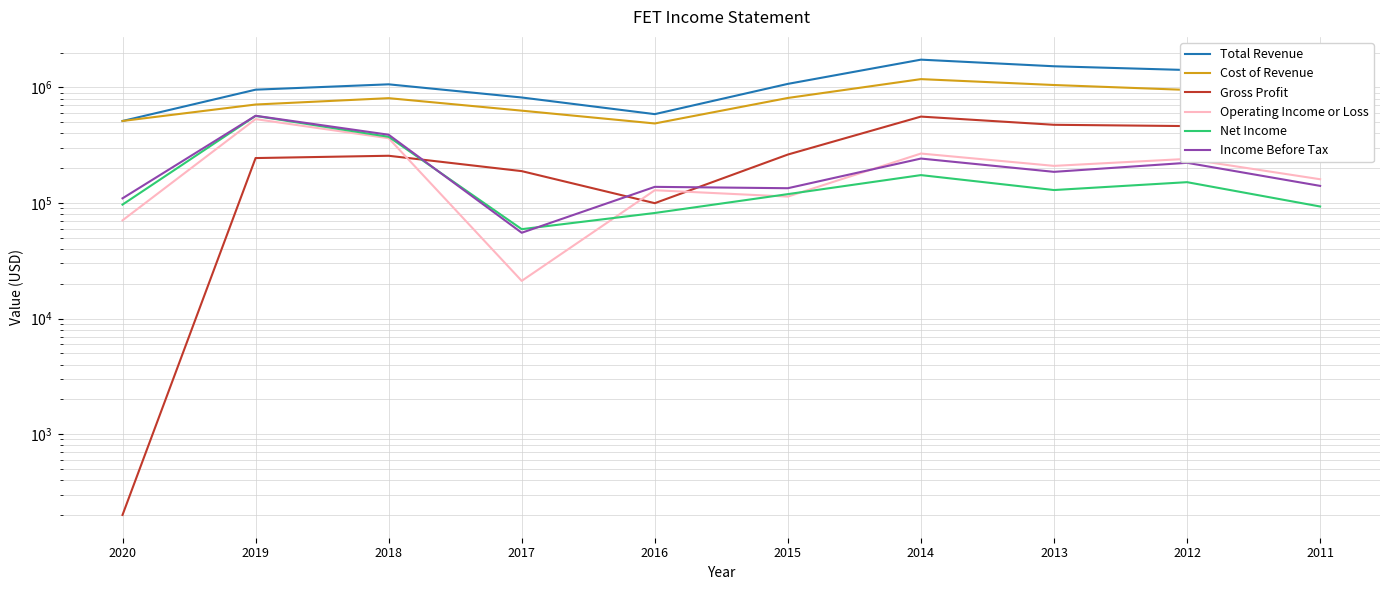

Is it true that Net Income equals 260059 at 2014?

False